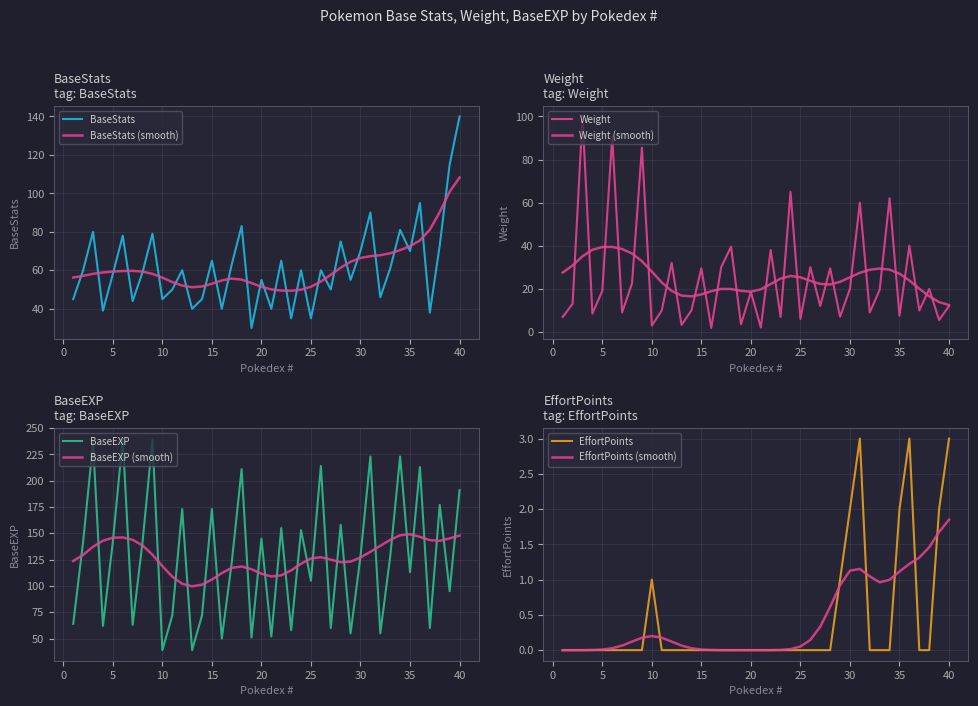

Which category has the highest value across all series?

6